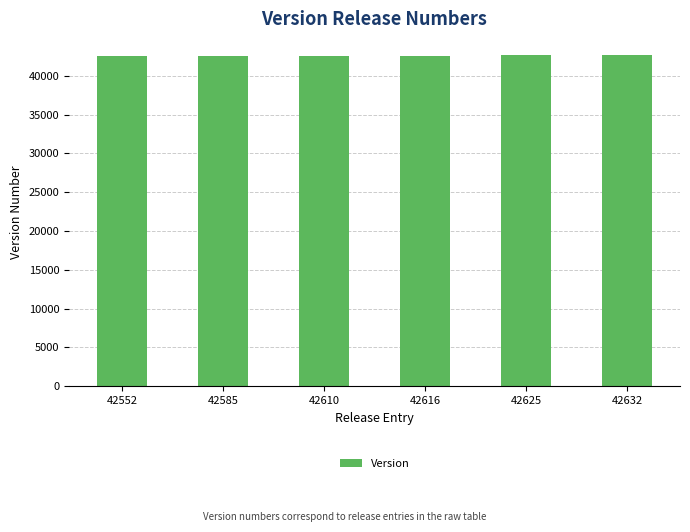

What is the average value?

42603